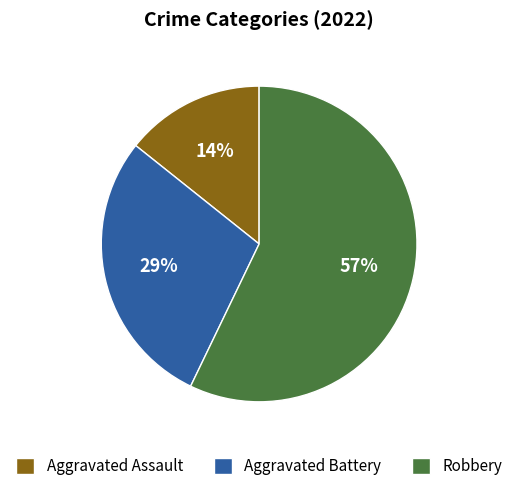

To the nearest percent, what is the average slice percentage?

33%